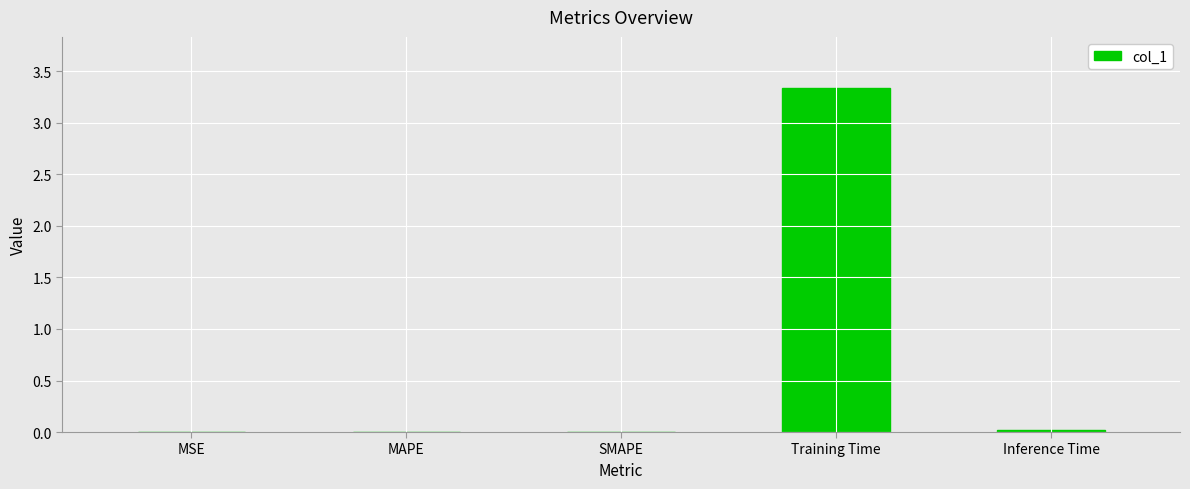

Is it true that the value at Training Time is 1.9?

False